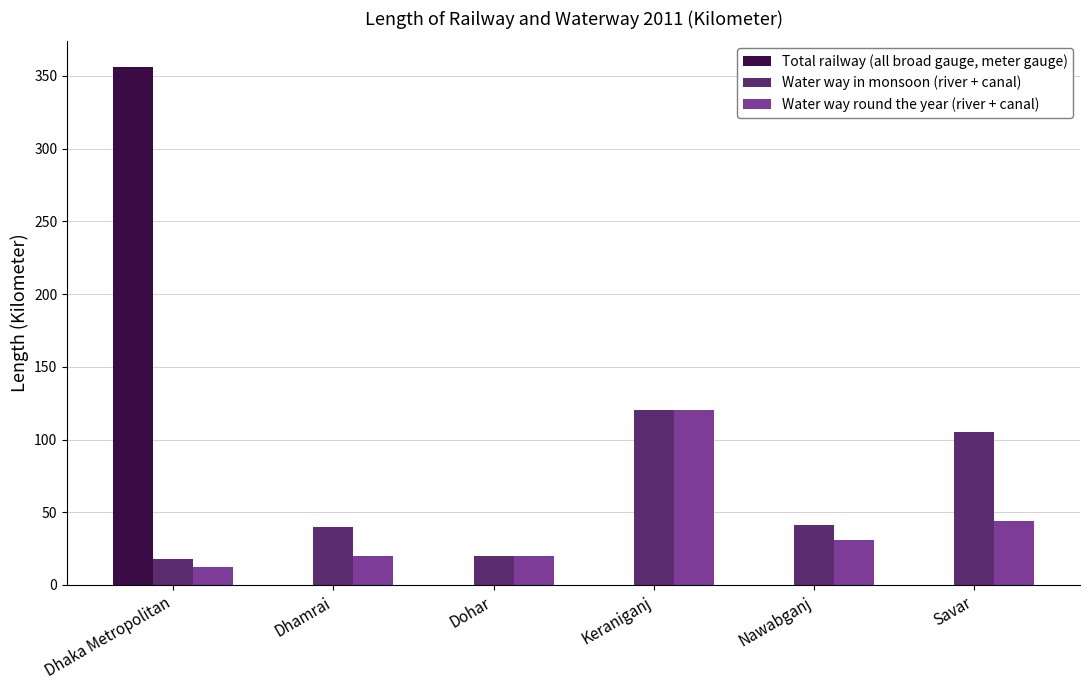

Does the chart contain stacked bars?

No